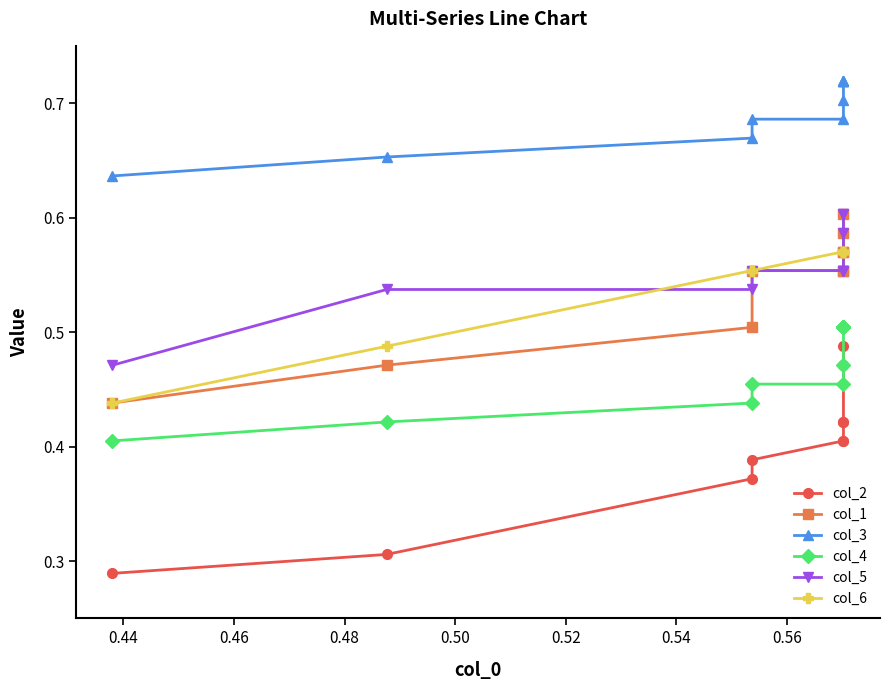

At how many categories does at least one series exceed 0?

10